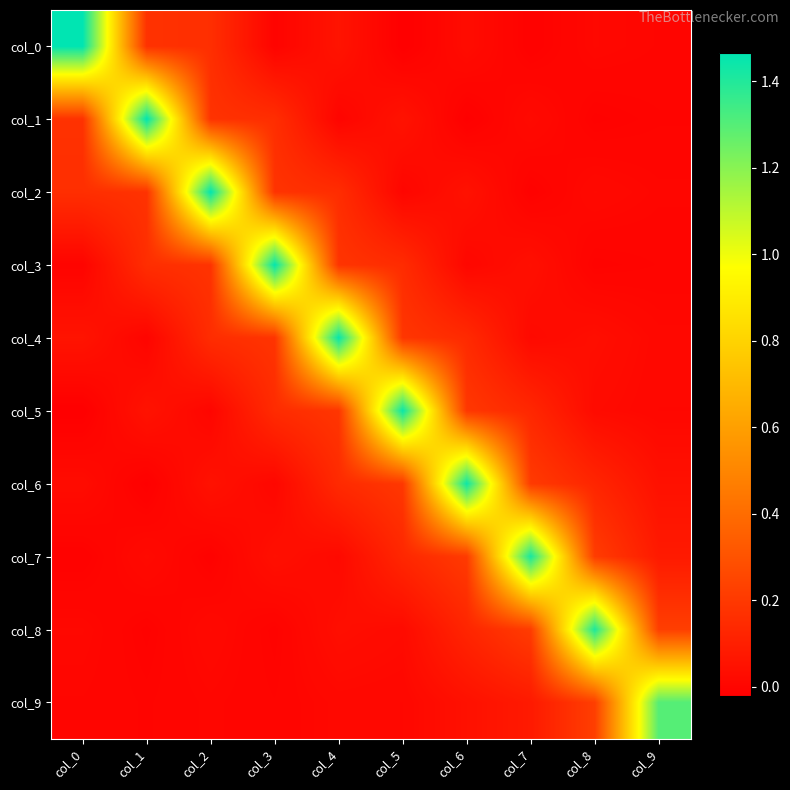

Between col_8 and col_0, which is larger?

col_0